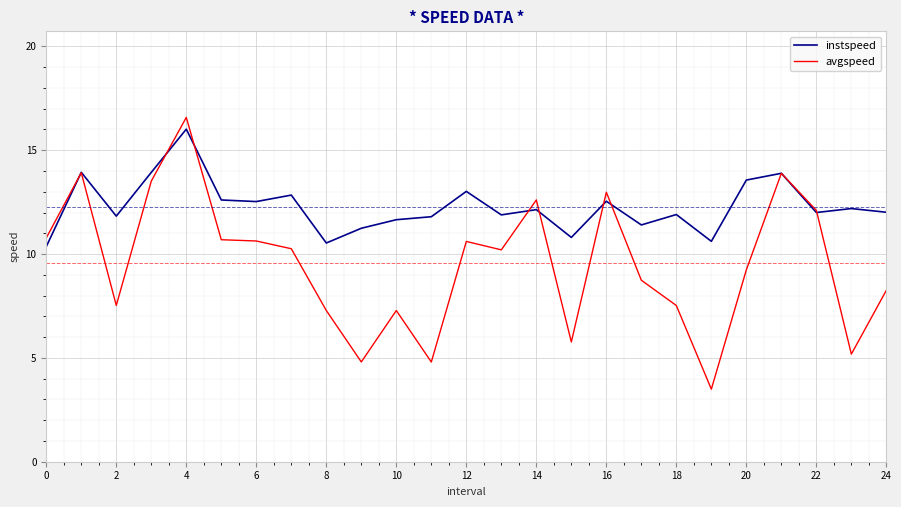

Which series has the largest range (max minus min)?

avgspeed